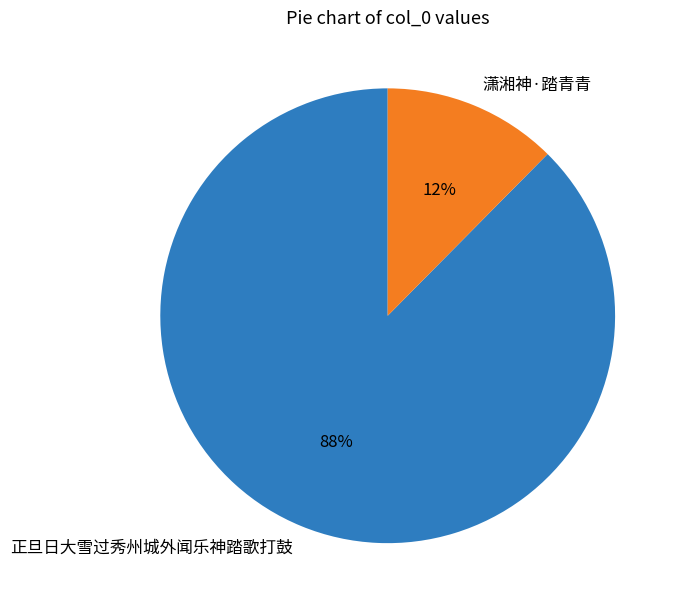

To the nearest percent, what is the combined percentage of 正旦日大雪过秀州城外闻乐神踏歌打鼓 and 潇湘神·踏青青?

100%